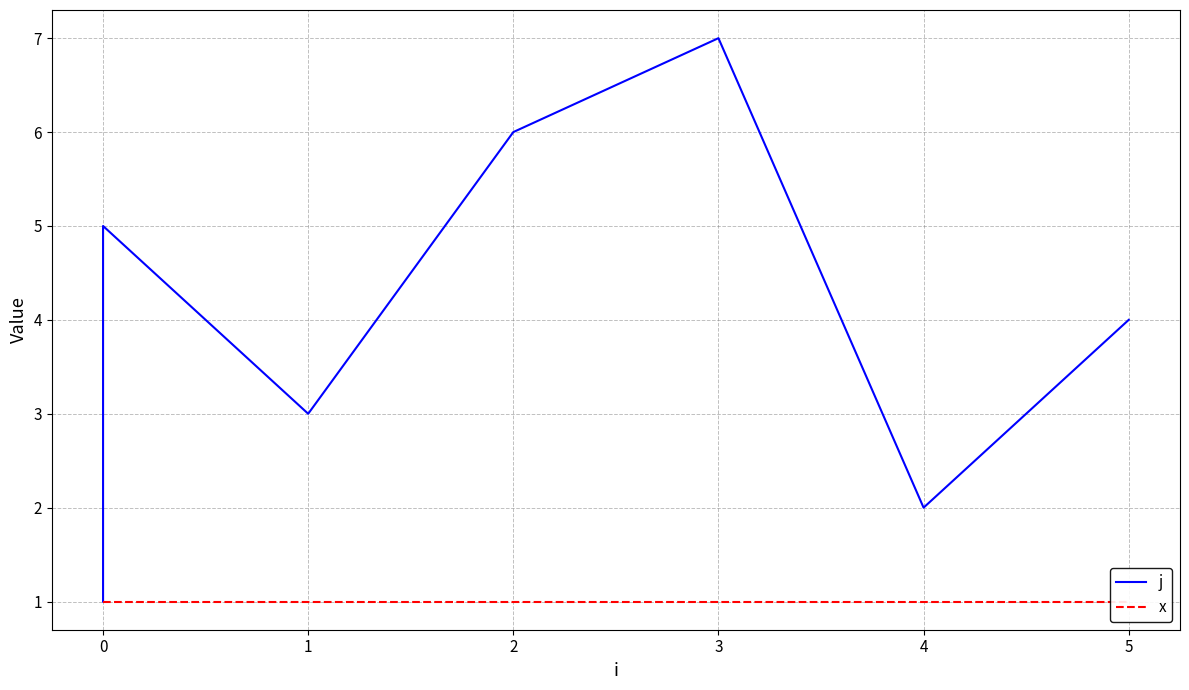

What is the sum of the x values at 0 and 2?

2